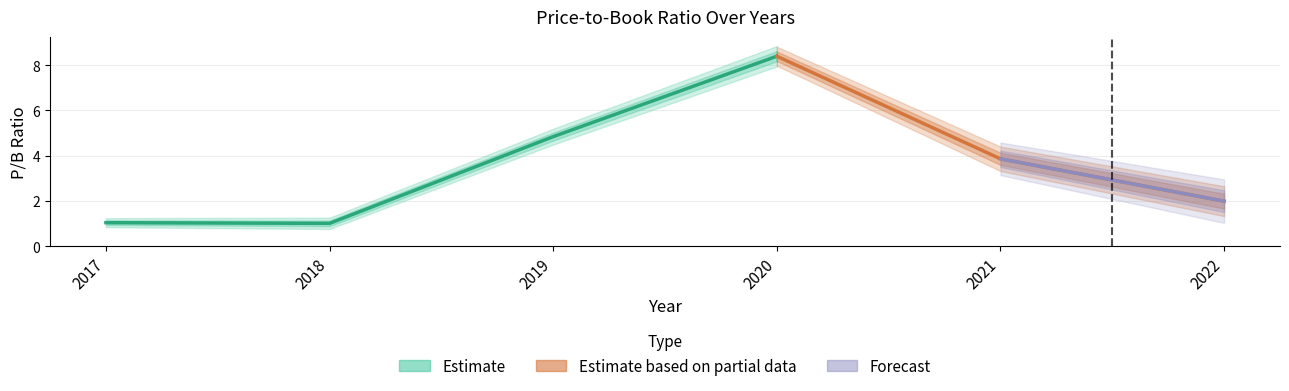

At which category does the data reach its first local peak?

2020